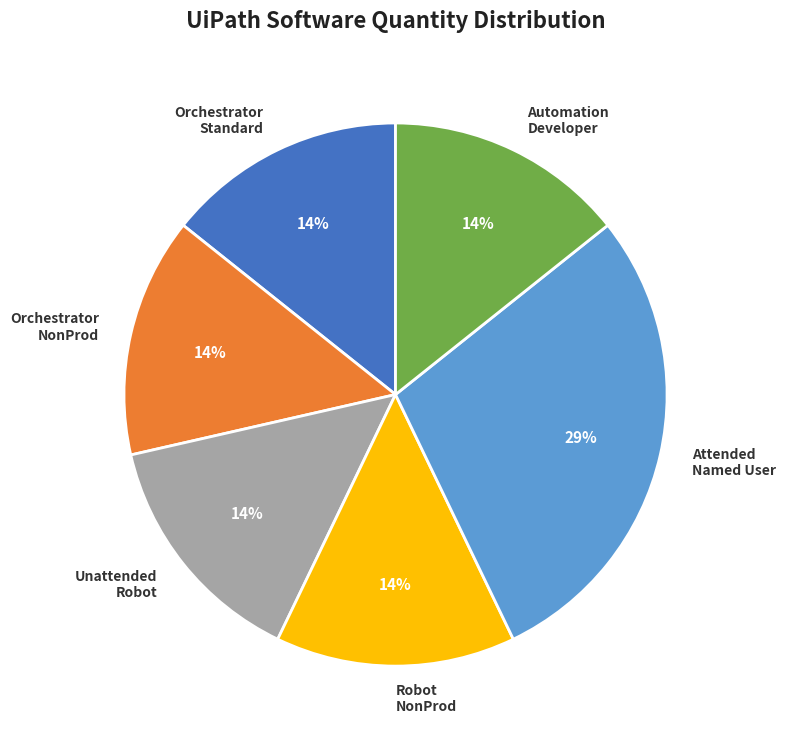

Is there a majority slice in this chart?

No